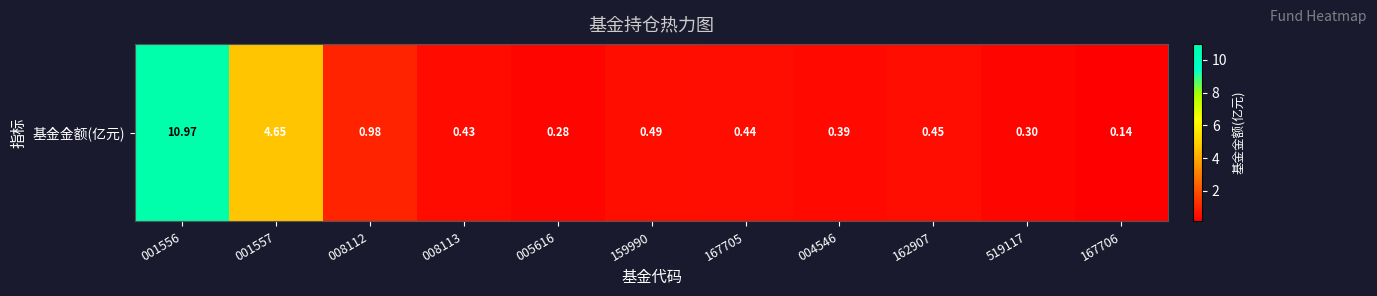

Reading right to left, extract all data points from this chart.

167706=0.1	519117=0.3	162907=0.5	004546=0.4	167705=0.4	159990=0.5	005616=0.3	008113=0.4	008112=1.0	001557=4.7	001556=11.0